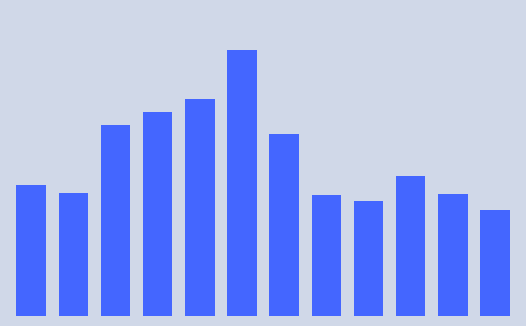

Does the chart contain any negative values?

No